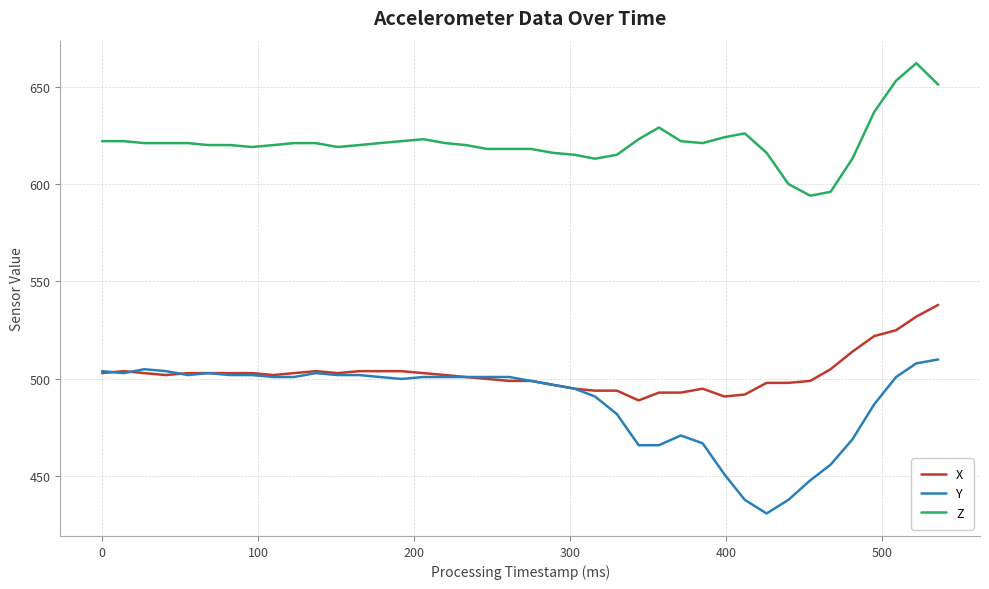

What is the highest value of the Z series?

662